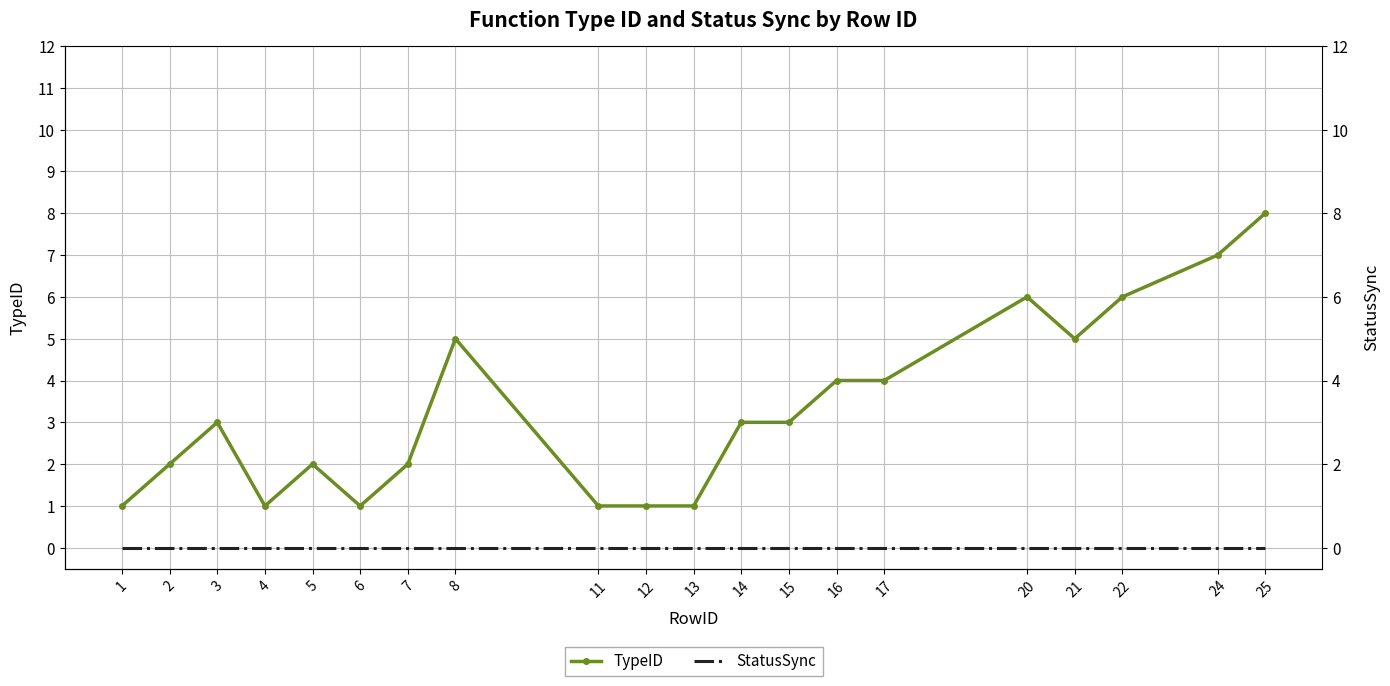

At 2, list the series in order from smallest to largest.

StatusSync, TypeID